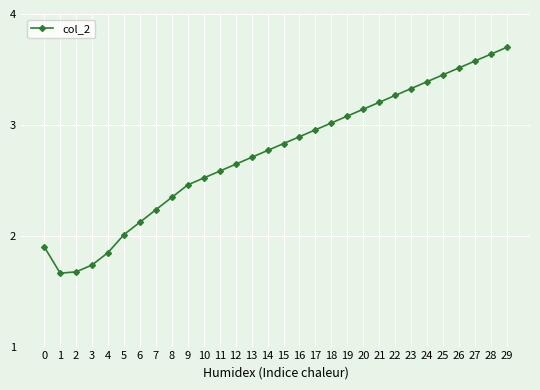

Between 9 and 4, which is larger?

9